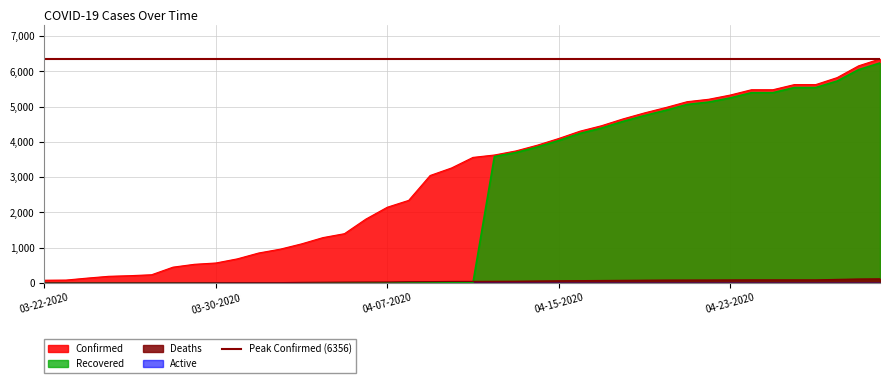

How many values in the Recovered series exceed 0?

19